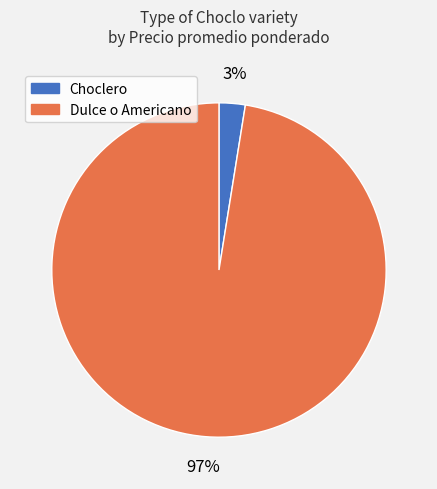

Which category has the biggest portion of the pie?

Dulce o Americano